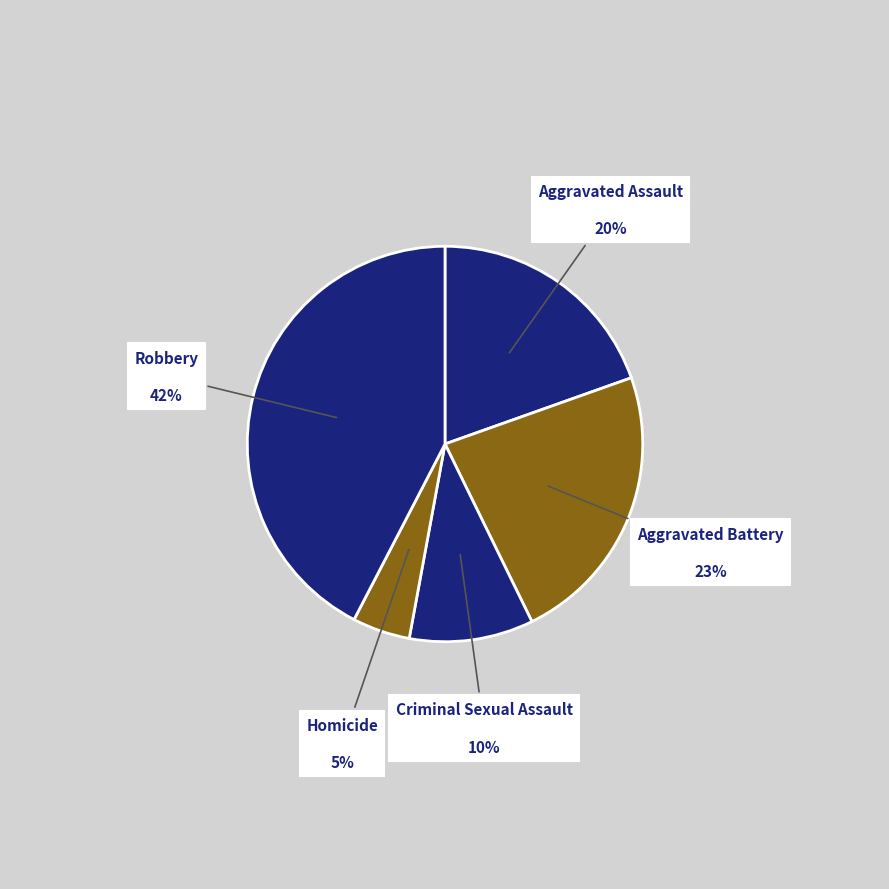

Which category has the smallest portion of the pie?

Homicide